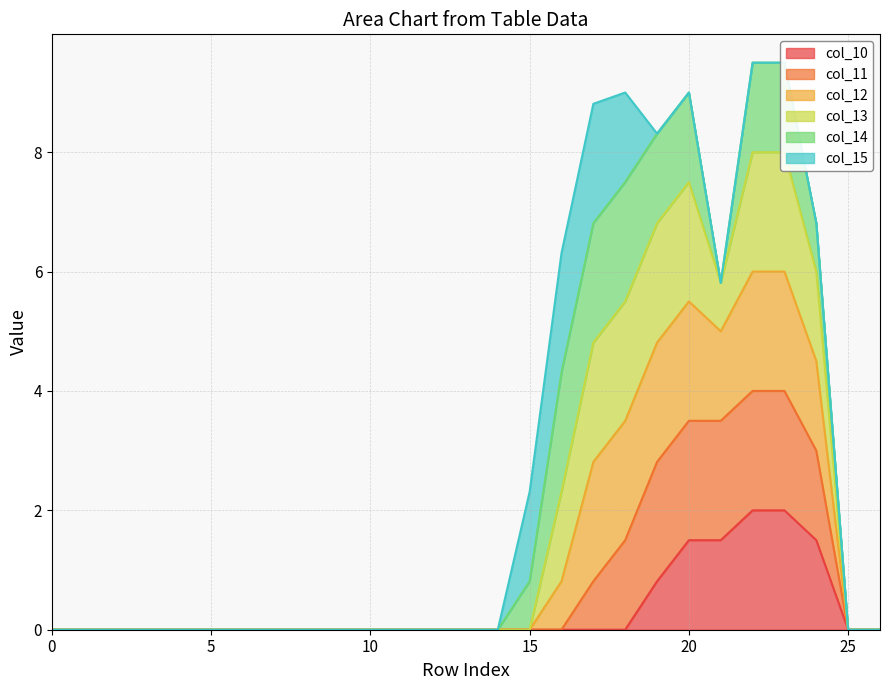

Which series has the widest spread of values?

col_12